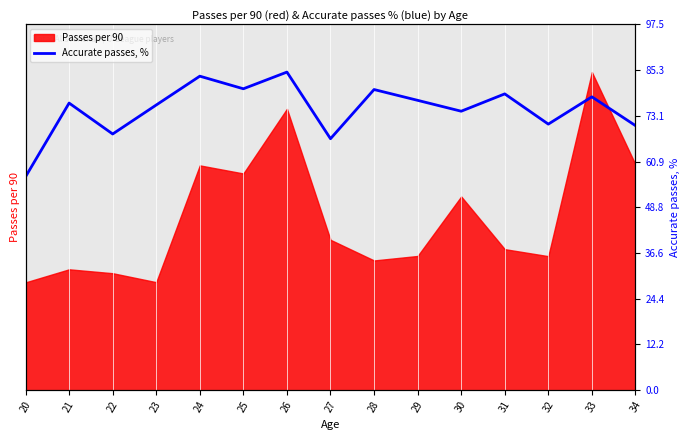

Which category has the highest value across all series?

26